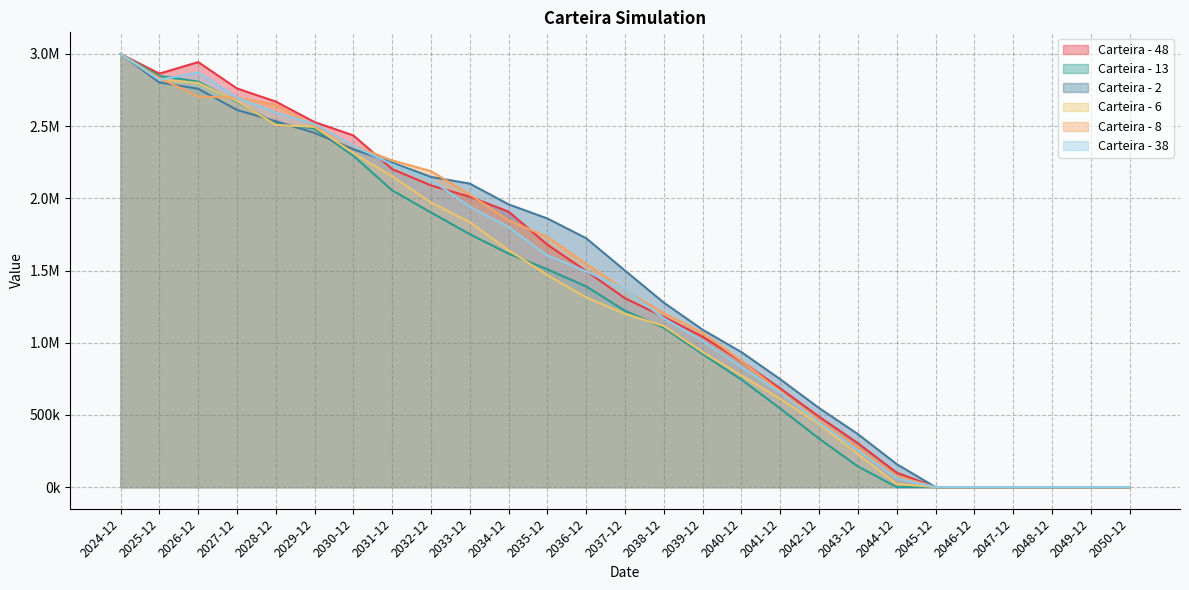

The value of Carteira - 13 at 2026-12 is 2808929.4. True or false?

True